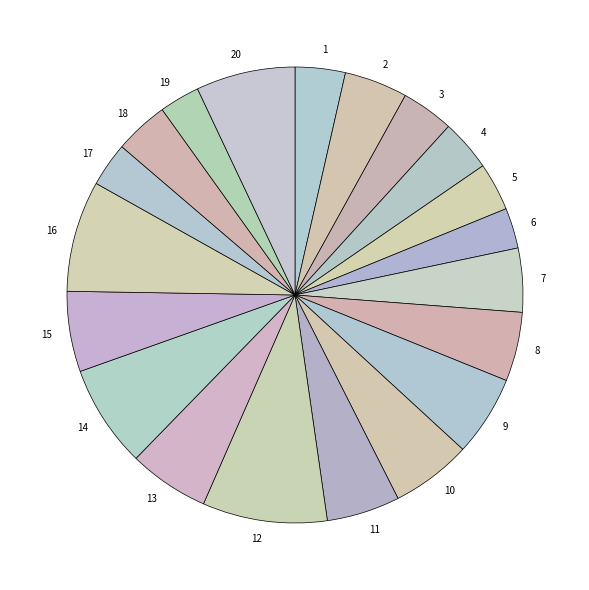

Is there a majority slice in this chart?

No